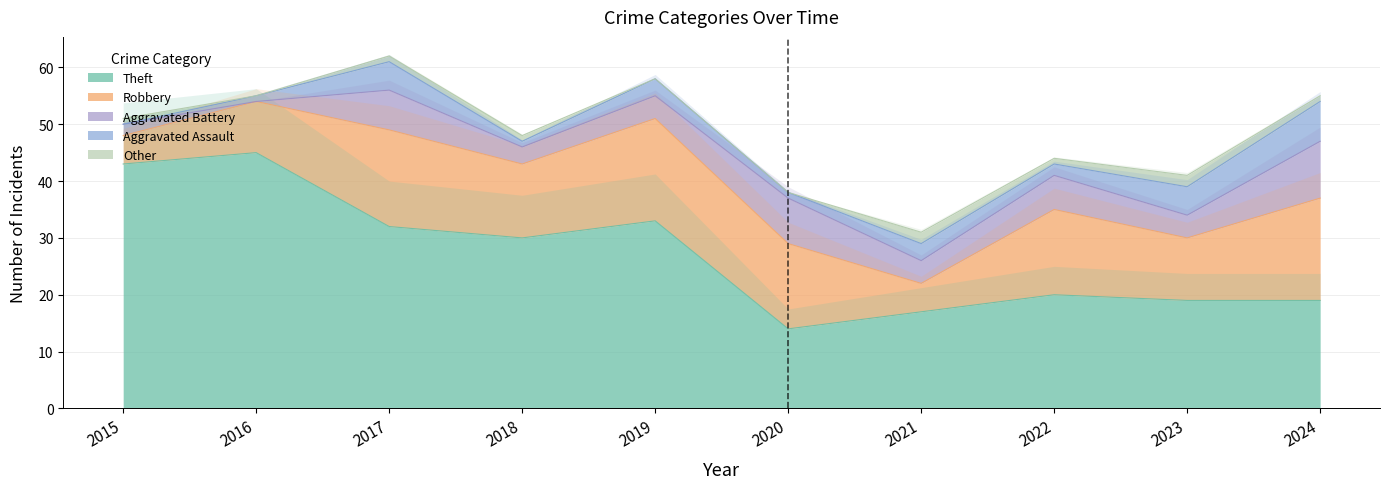

True or false: Aggravated Battery has more than 1 interior local peaks.

True